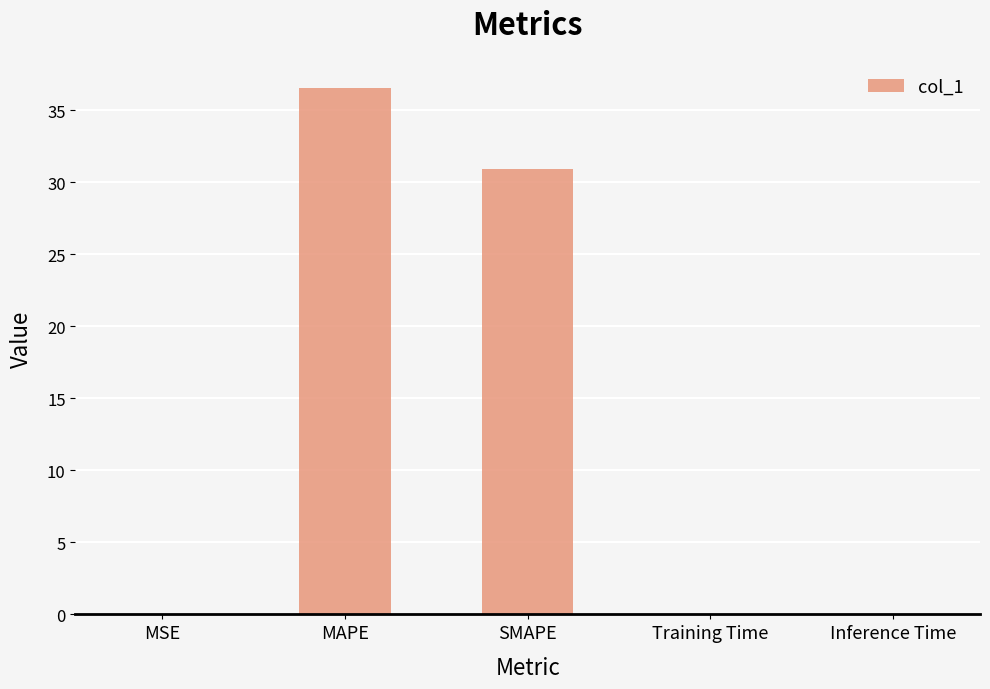

What is the ratio of the value at MAPE to the value at SMAPE?

1.2